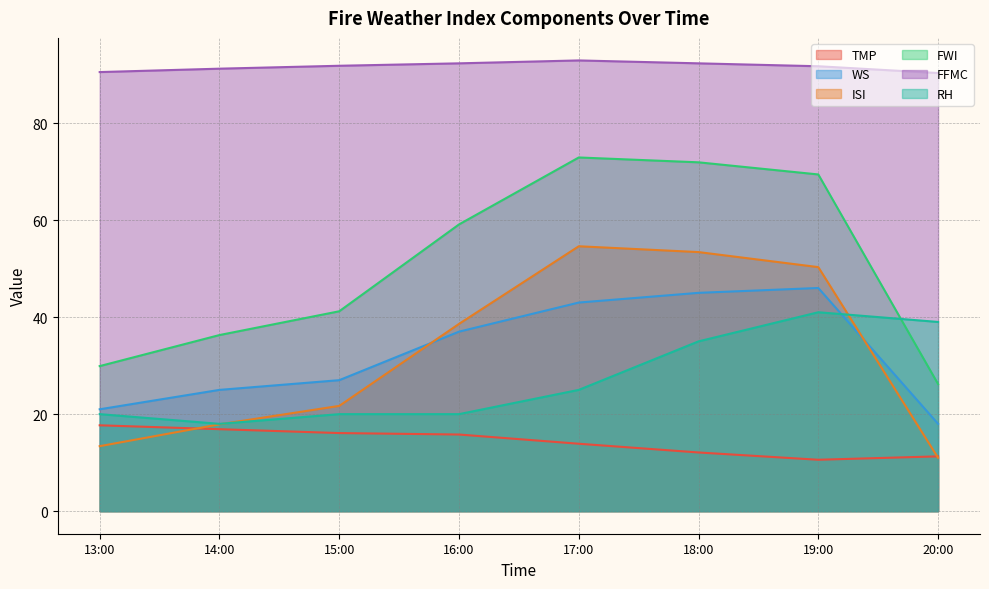

Count the number of categories in the chart.

8